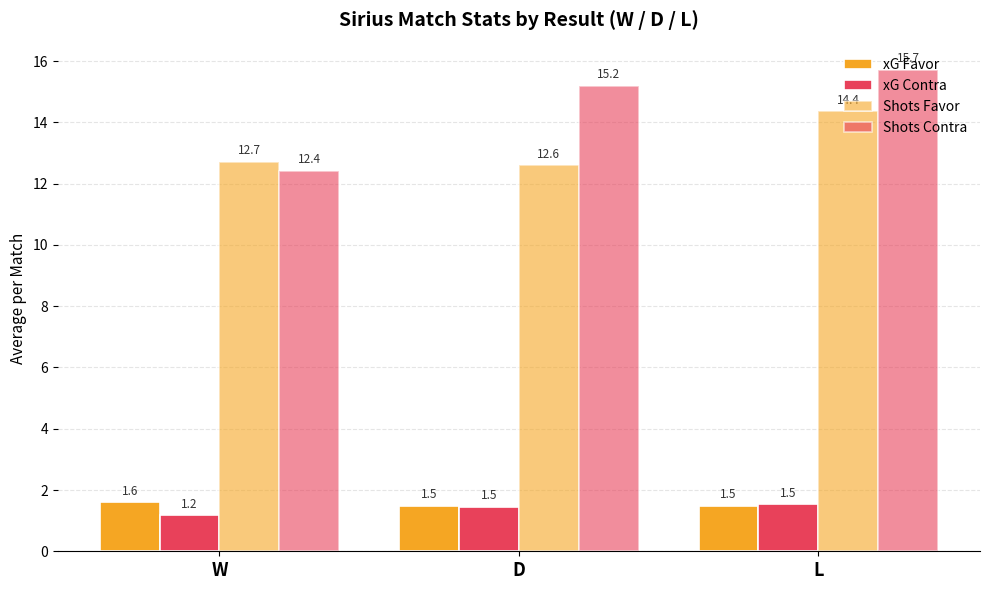

What is the difference between the highest and lowest values at W?

11.5